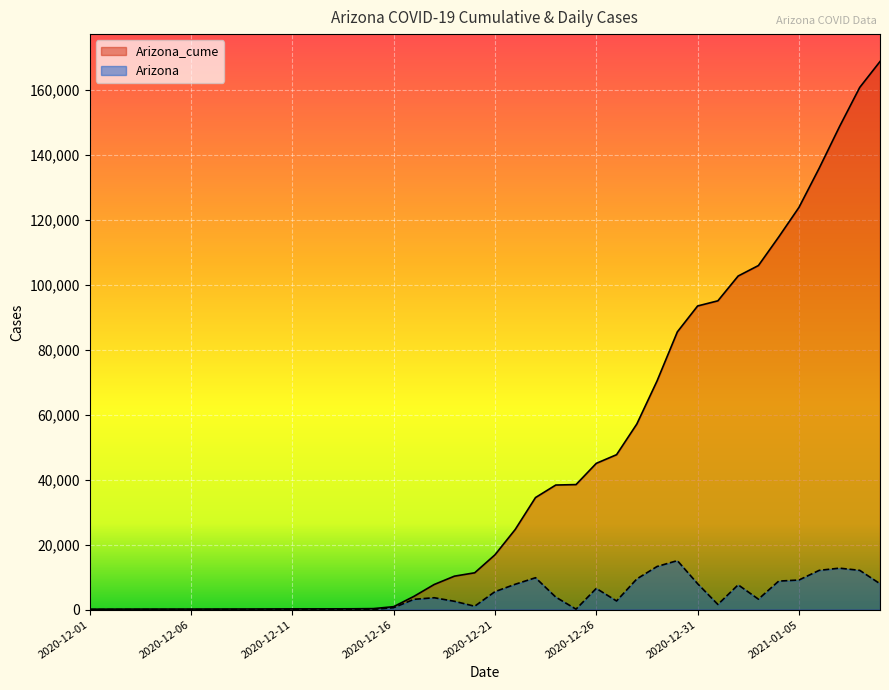

At how many categories does at least one series exceed 29135?

18